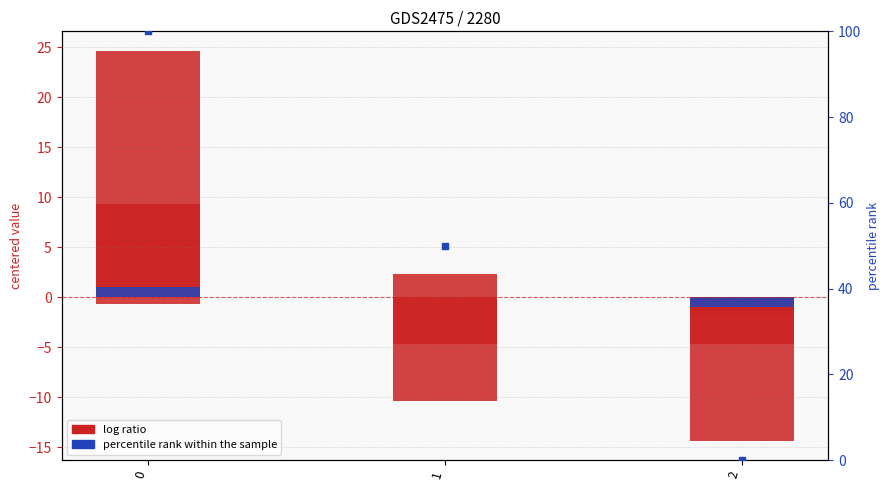

What is the total value across all series at 0?

134.3